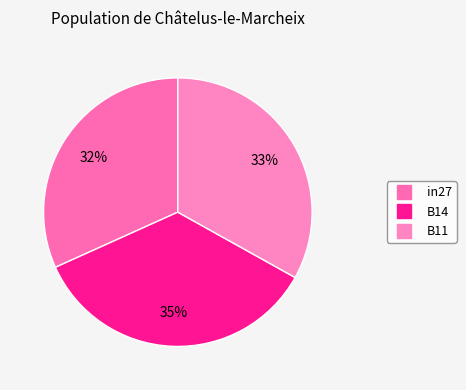

How many slices are in this pie chart?

3